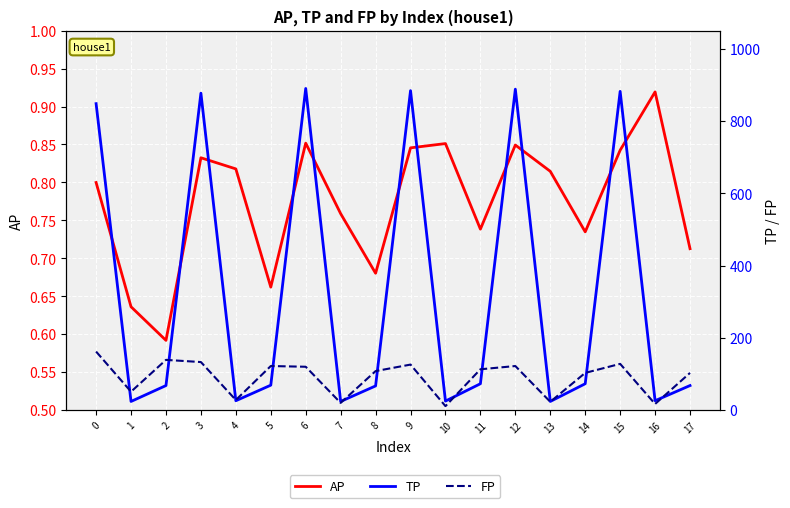

Which category has the lowest value across all series?

2